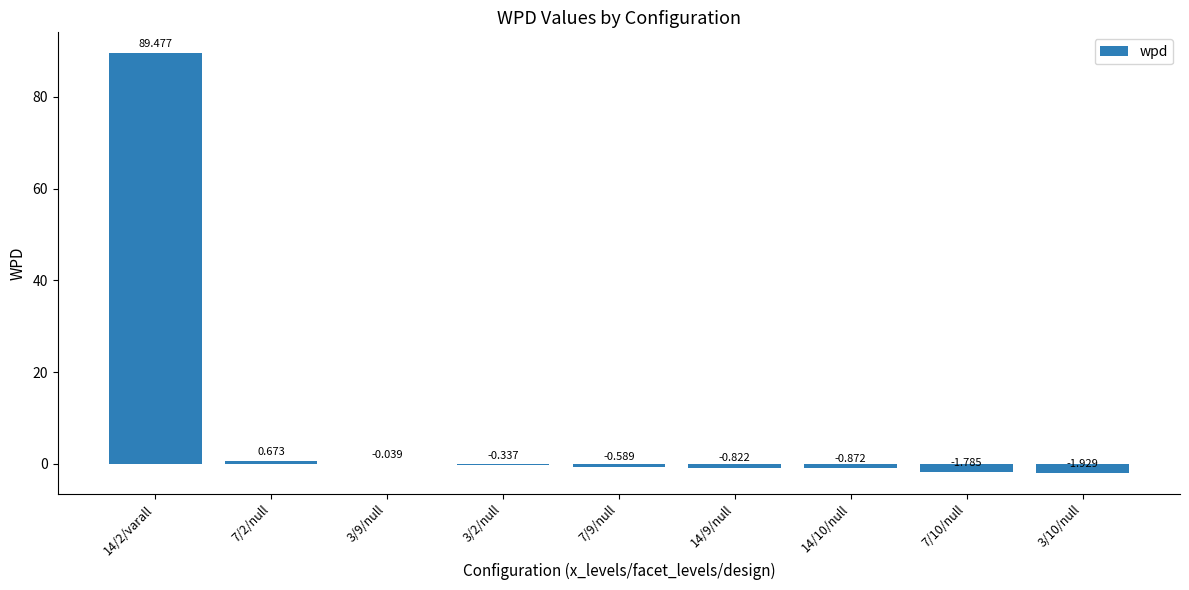

How many categories are shown in the chart?

9